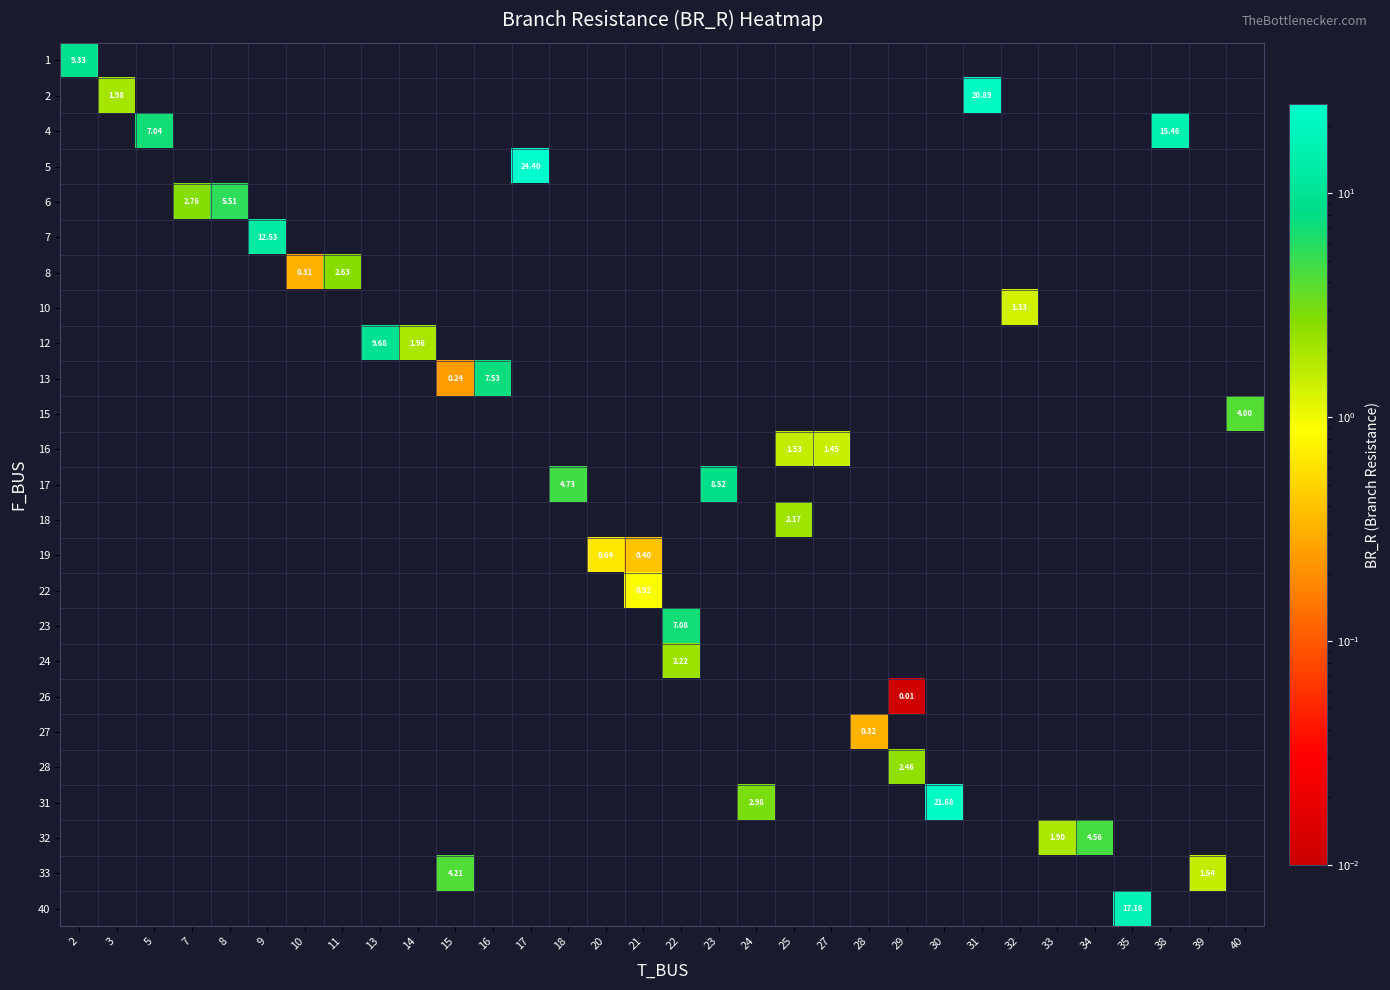

How many distinct data groups are displayed?

25